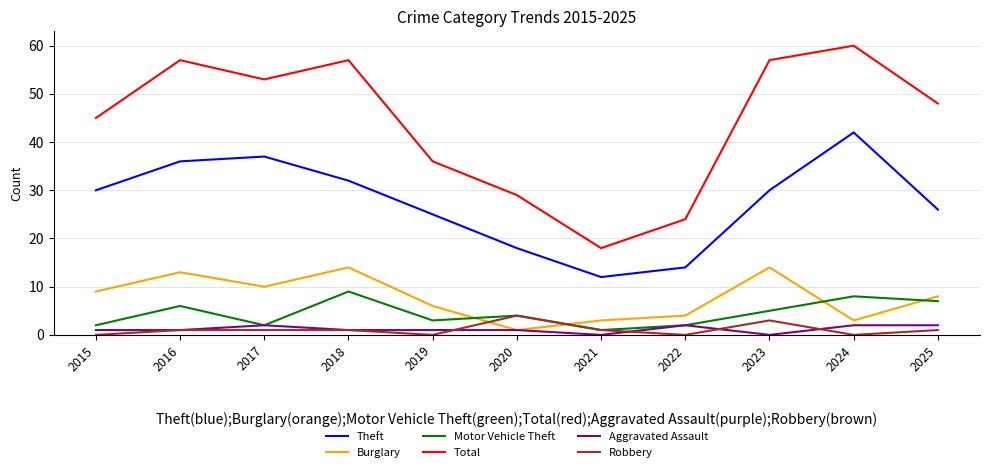

Read the Burglary value at 2023.

14